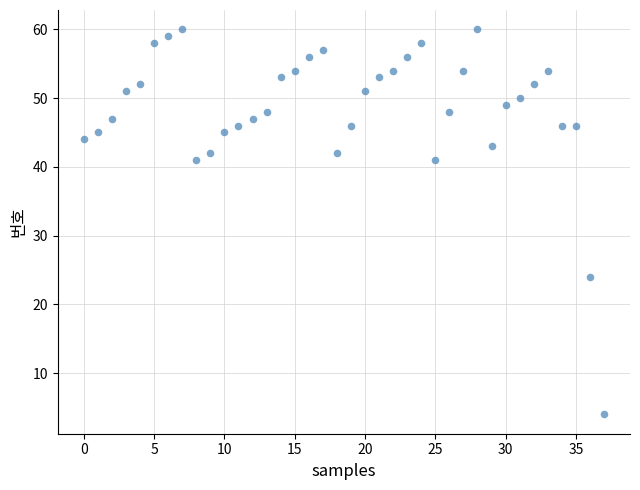

What Y value in the scatter plot is closest to 32?

24